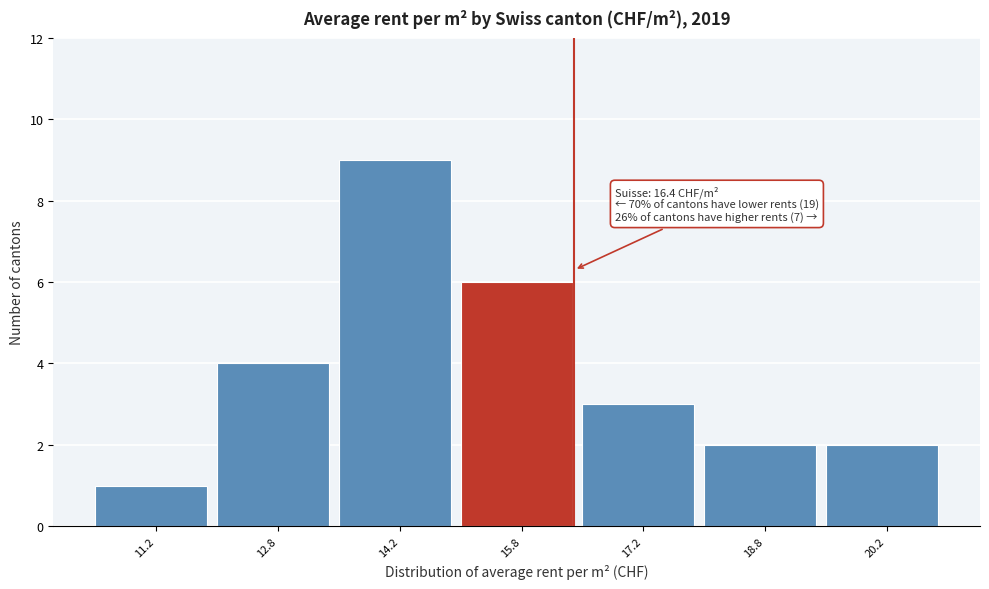

Which range on the x-axis has the tallest bar?

13.5 to 15.0